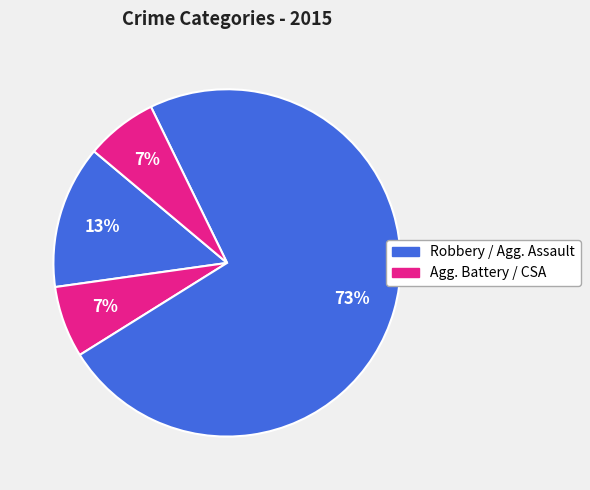

Count the number of slices in the pie.

4